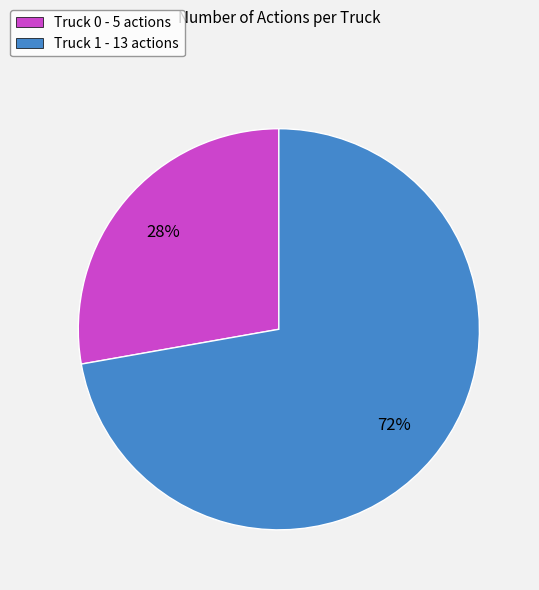

Is it true that Truck 1 is 81% of the pie?

False